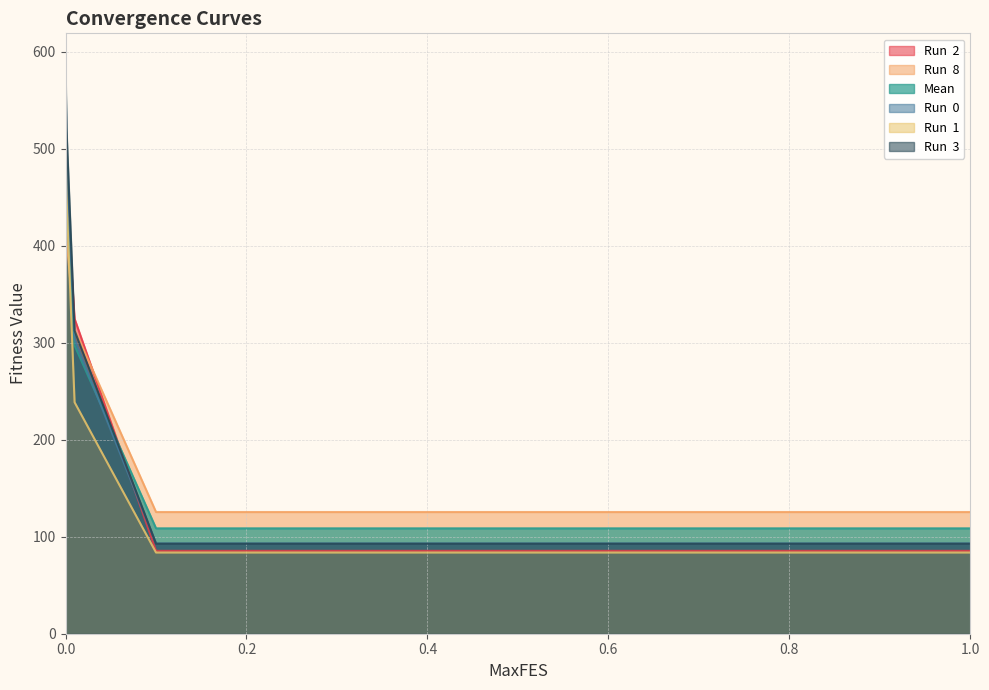

At how many categories does at least one series exceed 199?

3